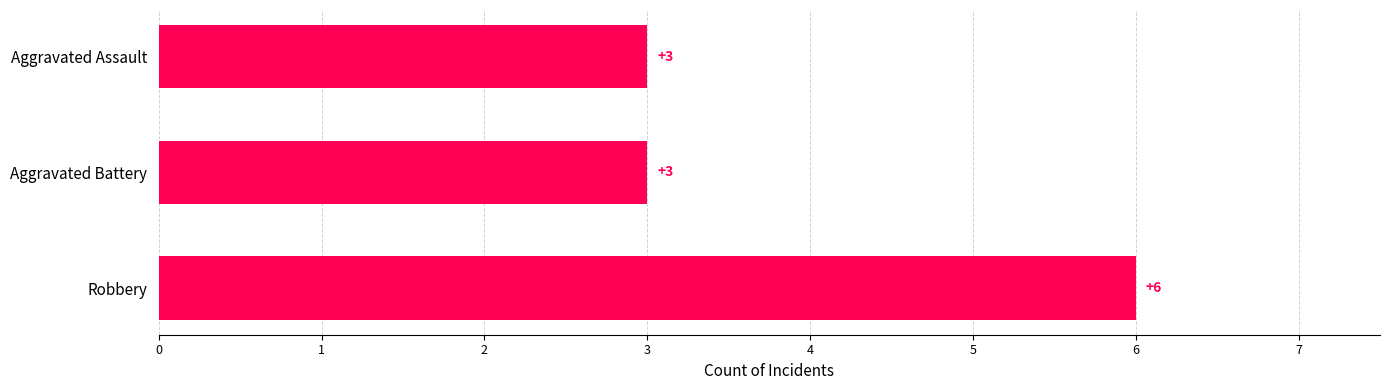

Count the values in the range 3 to 6.

3